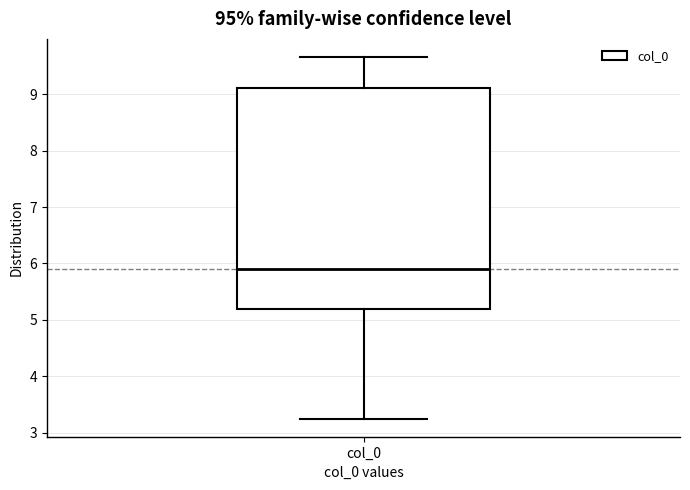

Transcribe this box plot: give where the median line is, the range the box spans, and where the two whiskers end, as read against the y-axis. The values are not printed on the chart, so give them approximately, as read against the axis.

median 5.9, box 5.2 to 9.1, whiskers 3.2 to 9.7